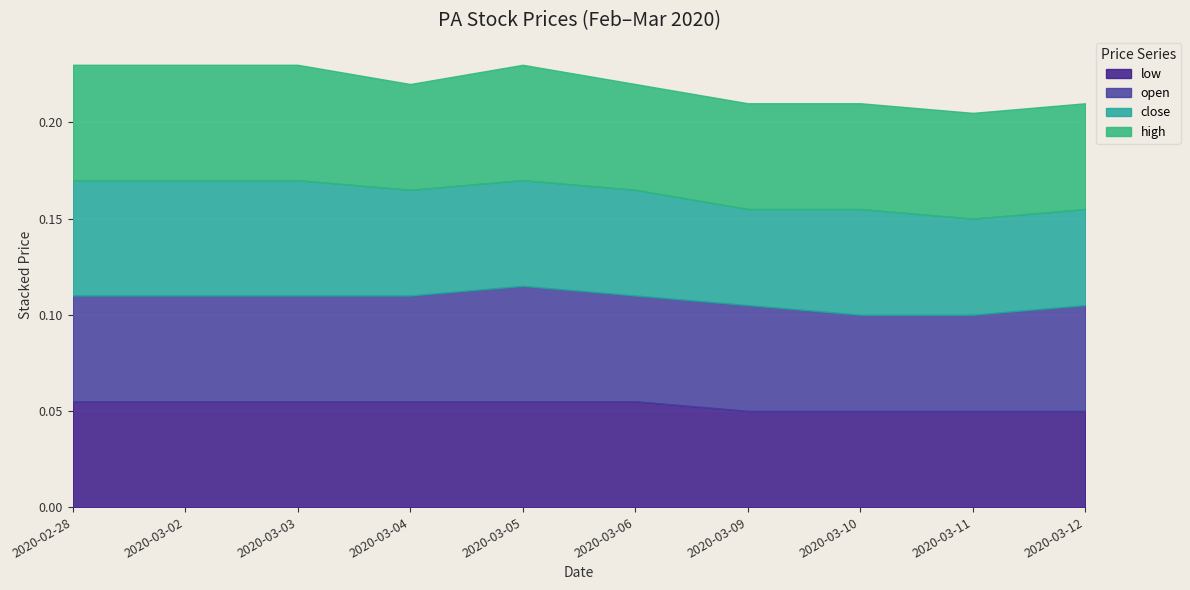

What is the sum of all high values?

0.6